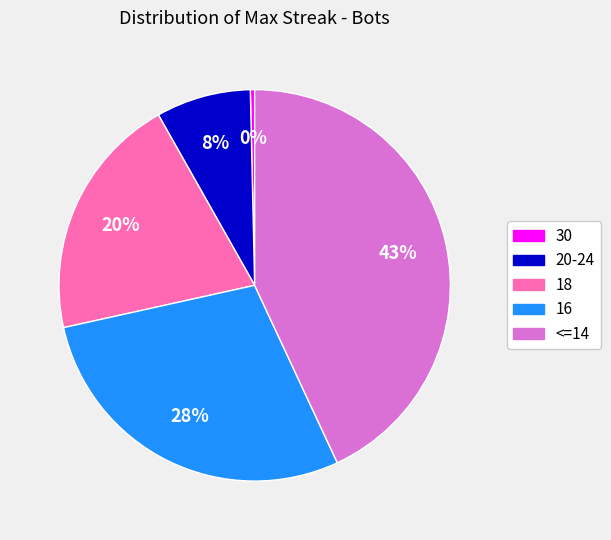

Does 30 account for over 50% of the chart?

No